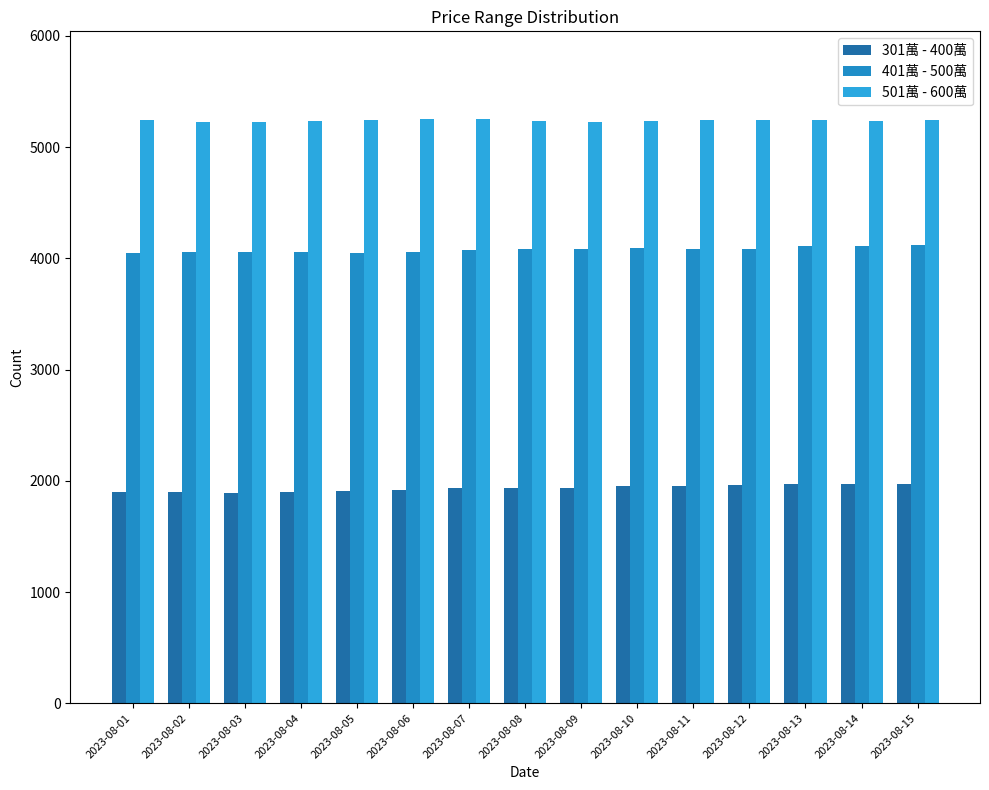

Is the value of 301萬 - 400萬 at 2023-08-05 greater than the value of 501萬 - 600萬 at 2023-08-01?

No